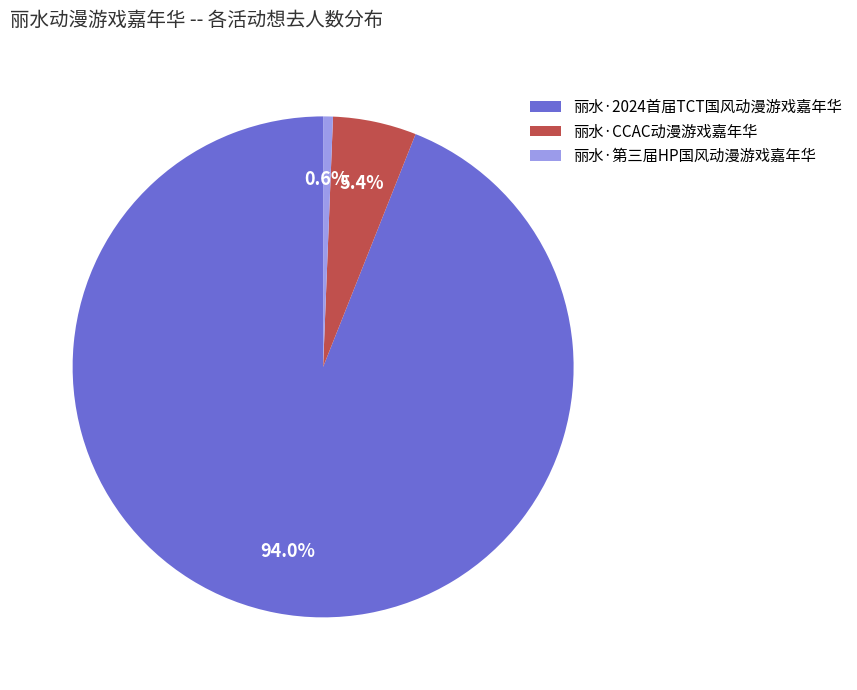

Count the number of slices in the pie.

3